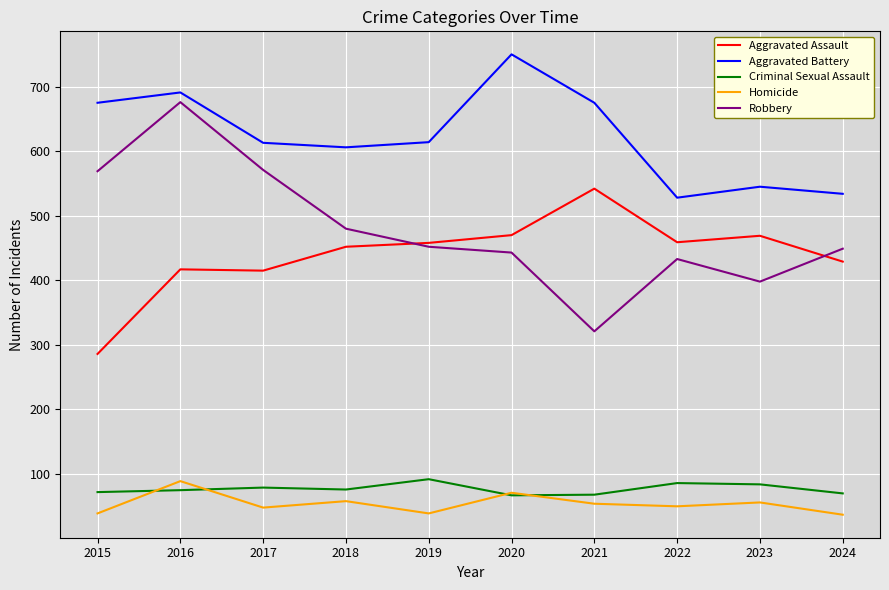

Is the value of Homicide at 2015 greater than the value of Aggravated Battery at 2017?

No